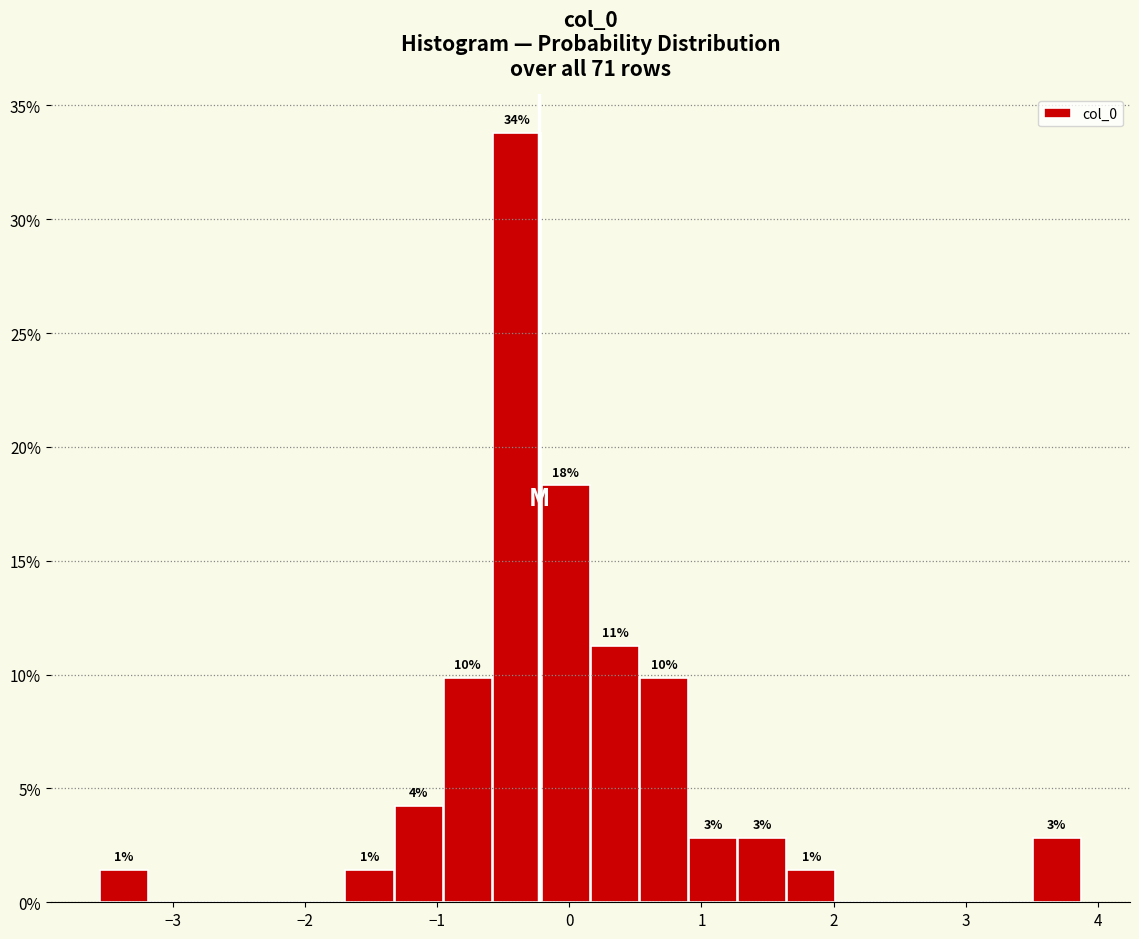

Read against the x-axis, roughly where is the centre of the tallest bar?

-0.4